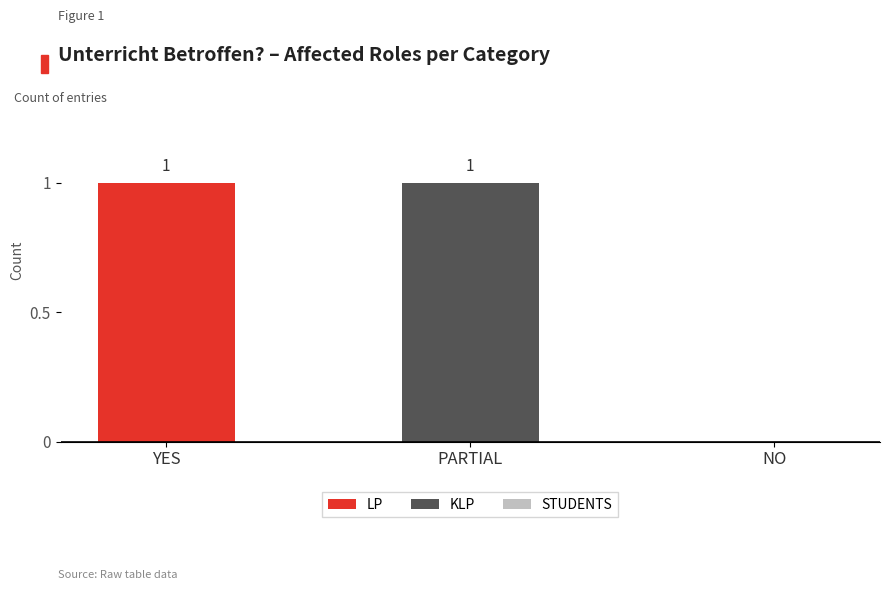

Does the chart contain stacked bars?

Yes